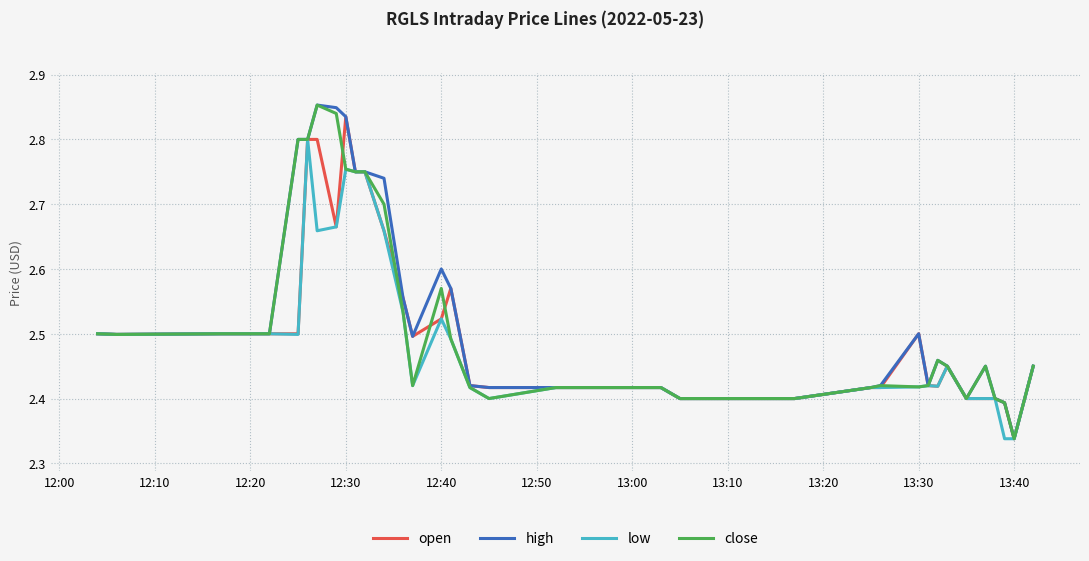

Count the high values in the range 2 to 3.

40